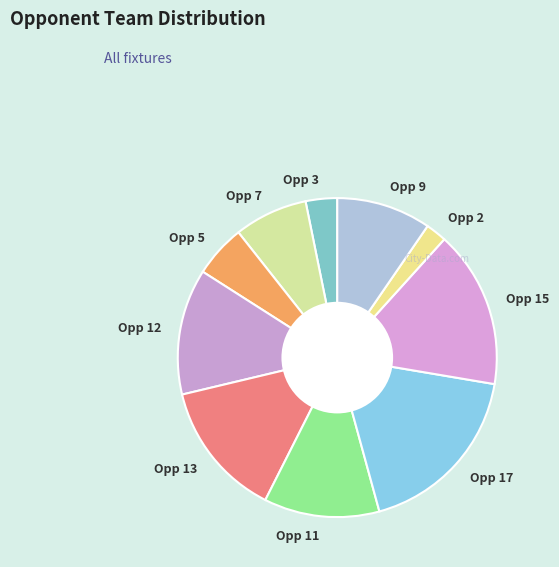

Is the sum of Opp 11 and Opp 5 greater than half?

No